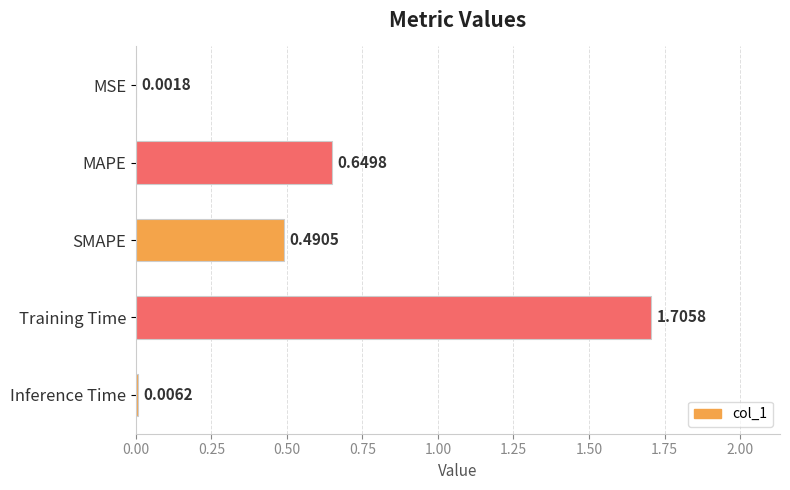

Where is the data nearest to the value 0?

MSE